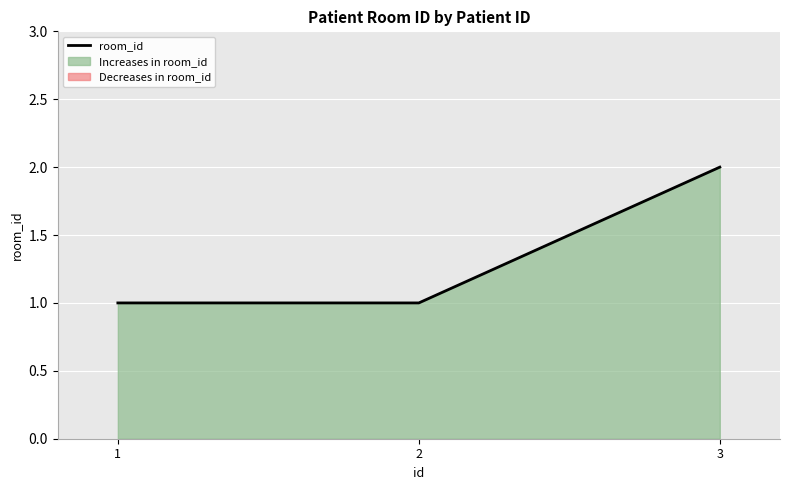

How many lines are shown in the chart?

1